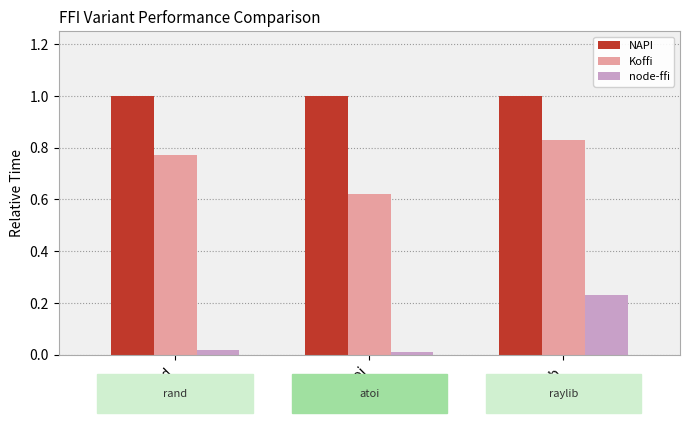

Which category has the highest value in the node-ffi series?

raylib